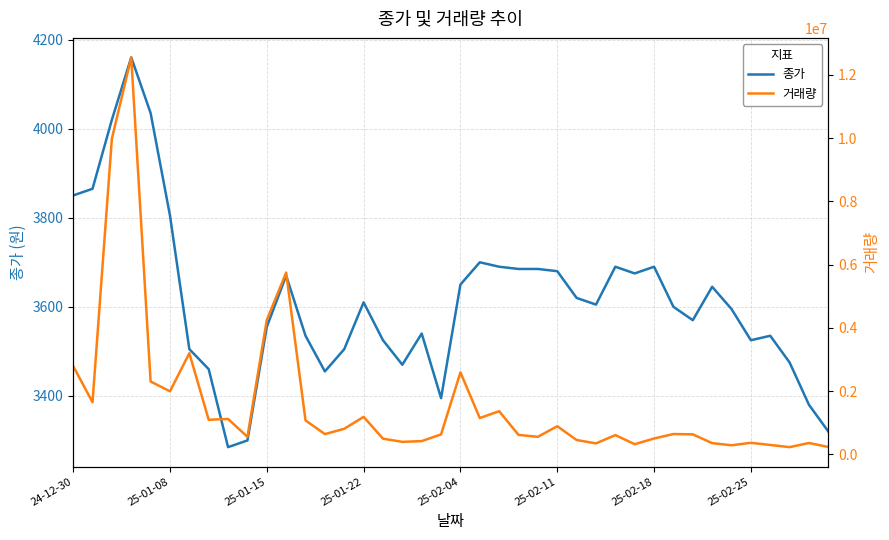

What position from the left is 12?

13